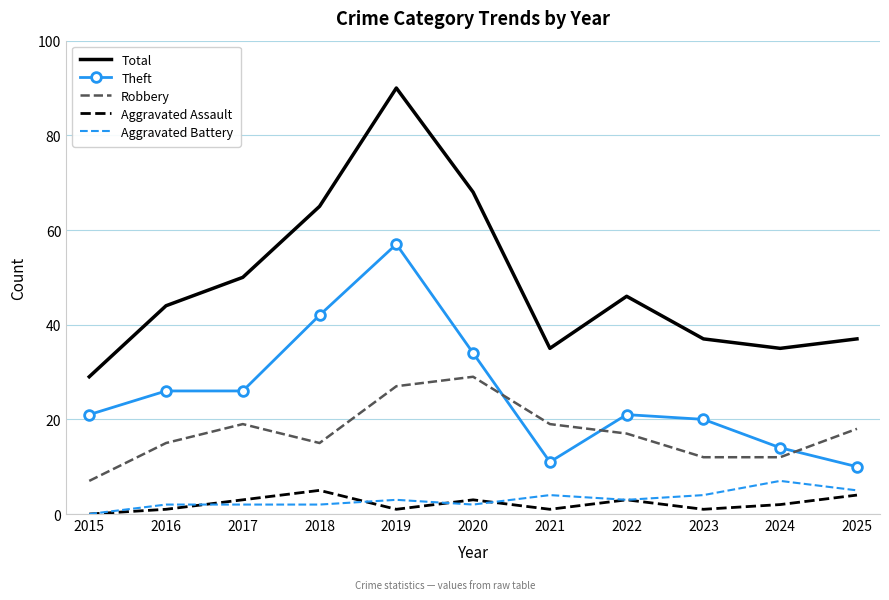

At how many categories does at least one series exceed 17?

11